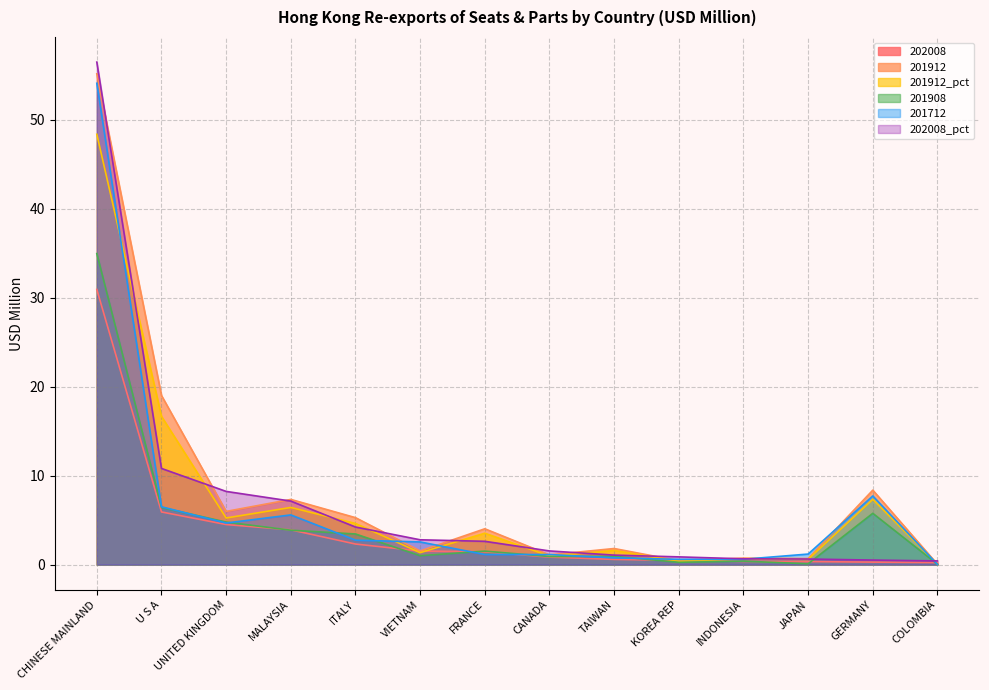

What is the spread (max minus min) of values at TAIWAN?

1.2